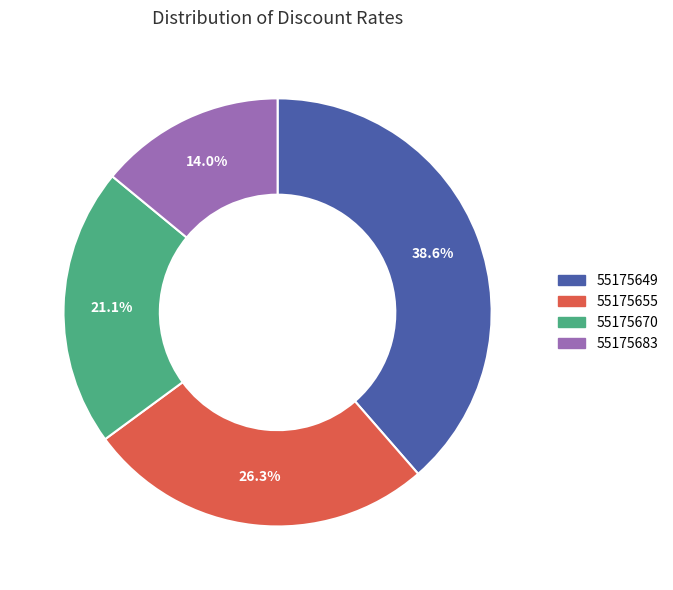

To the nearest percent, what is the average slice percentage?

25%